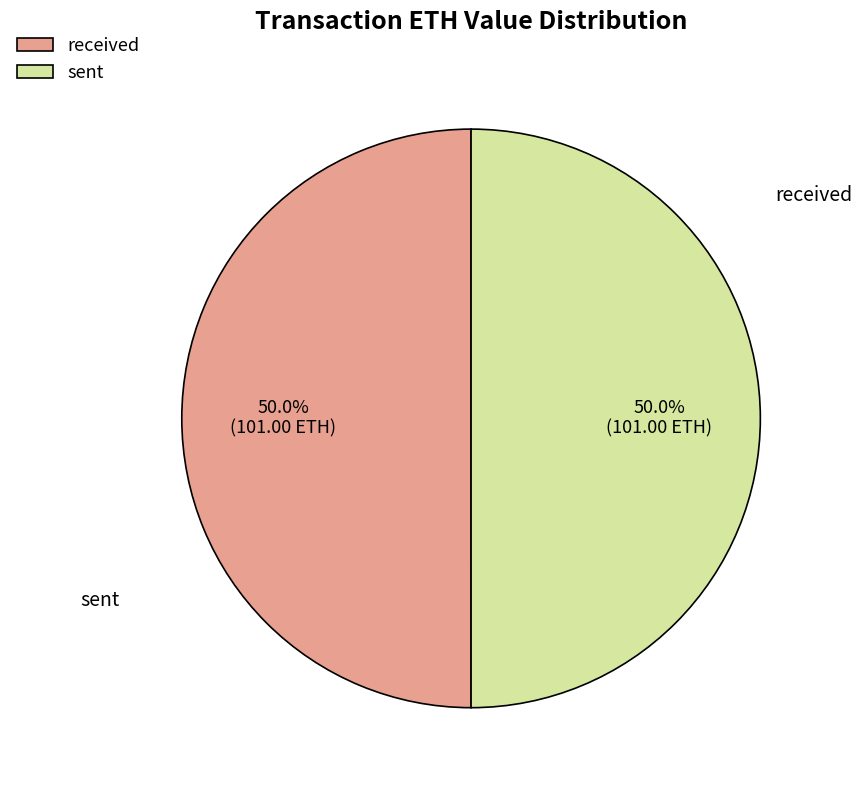

Is the sum of sent and received greater than half?

Yes